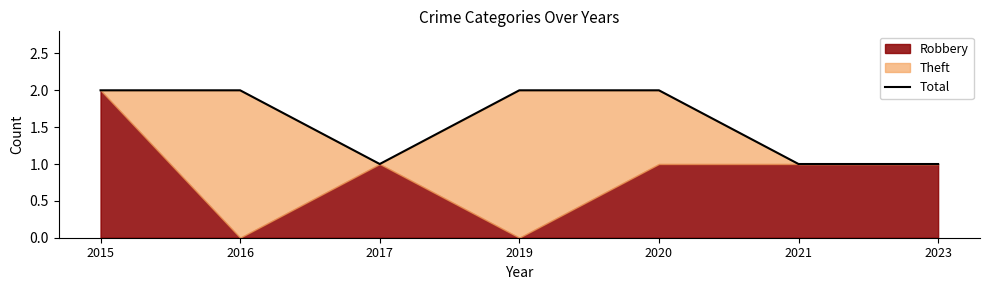

What is the difference between the maximum and second lowest values?

1